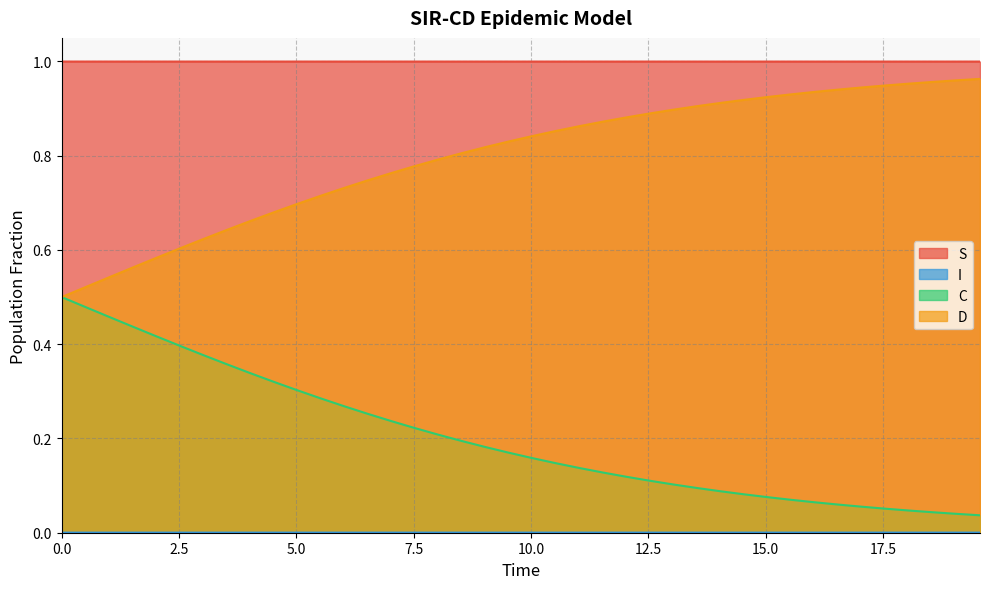

What is the maximum value shown in the chart?

1.0